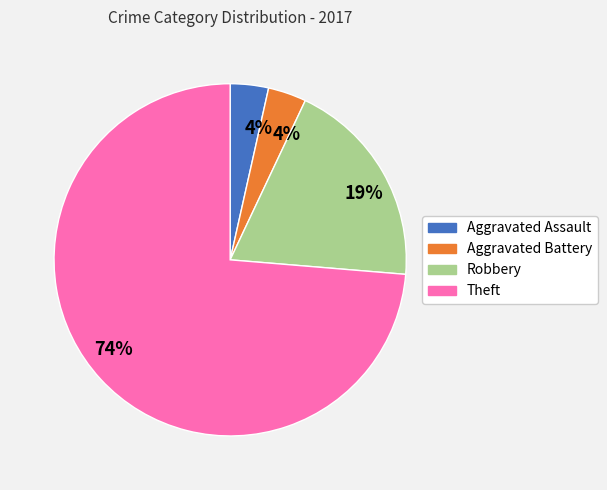

To the nearest percent, what is the average slice percentage?

25%